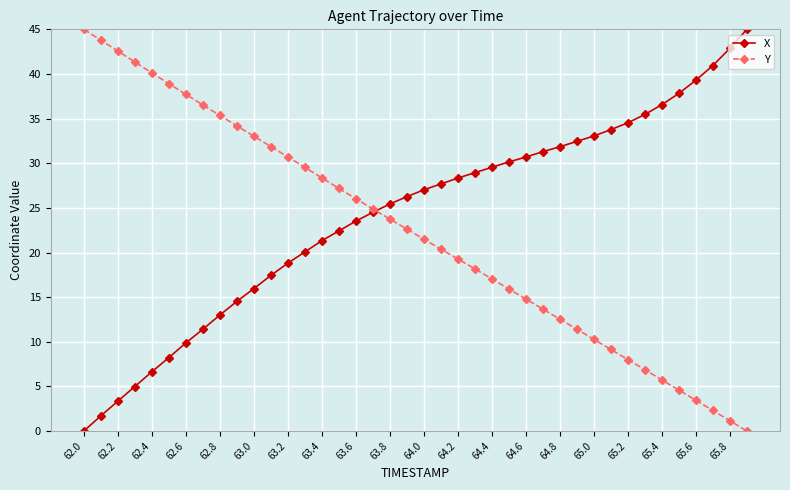

True or false: Y has more than 2 points higher than both neighbors.

False